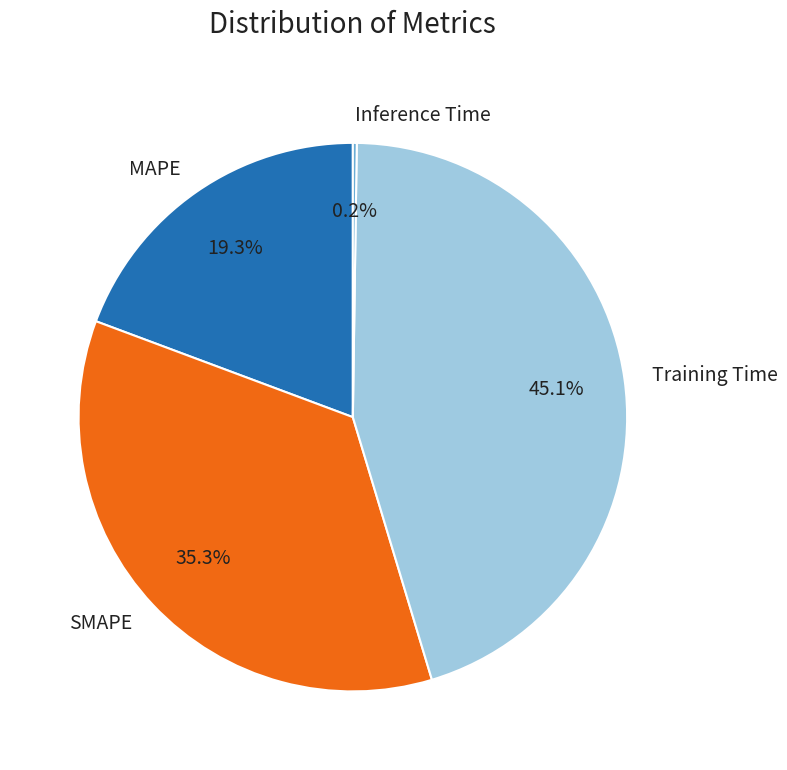

What portion of the pie excludes SMAPE?

64.7%